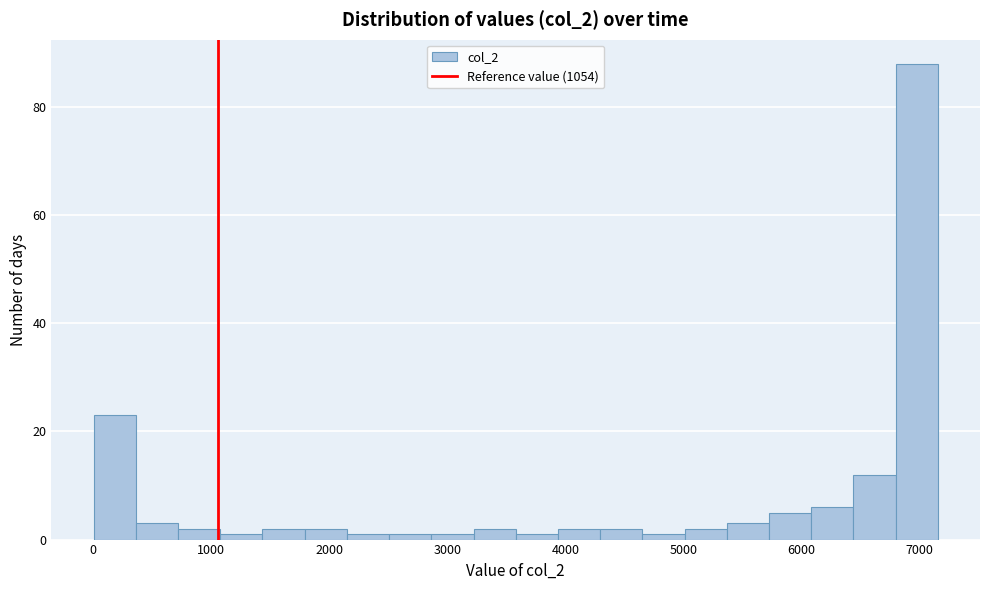

Read against the x-axis, roughly where is the centre of the tallest bar?

7000